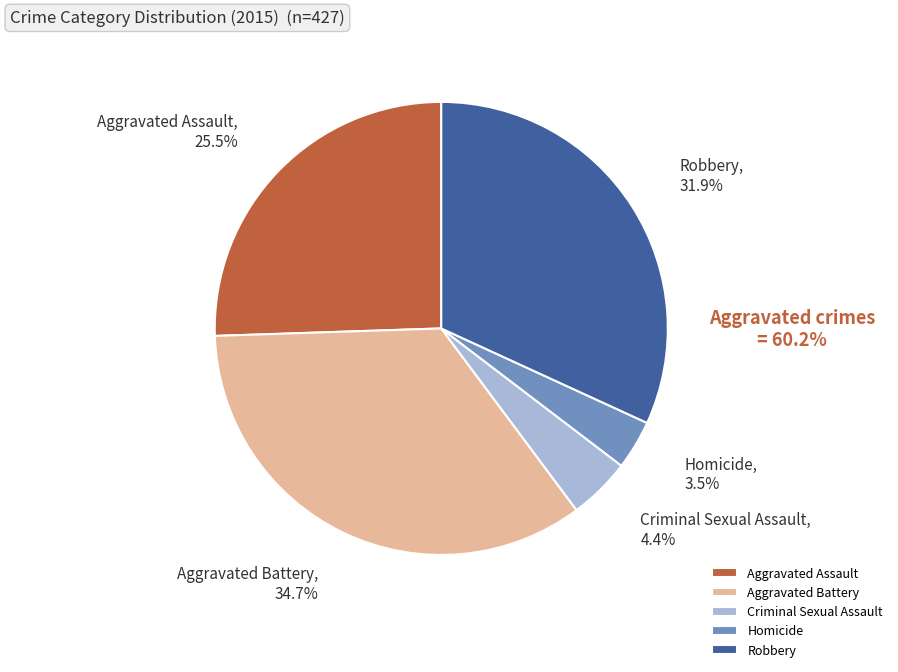

Is there a majority slice in this chart?

No